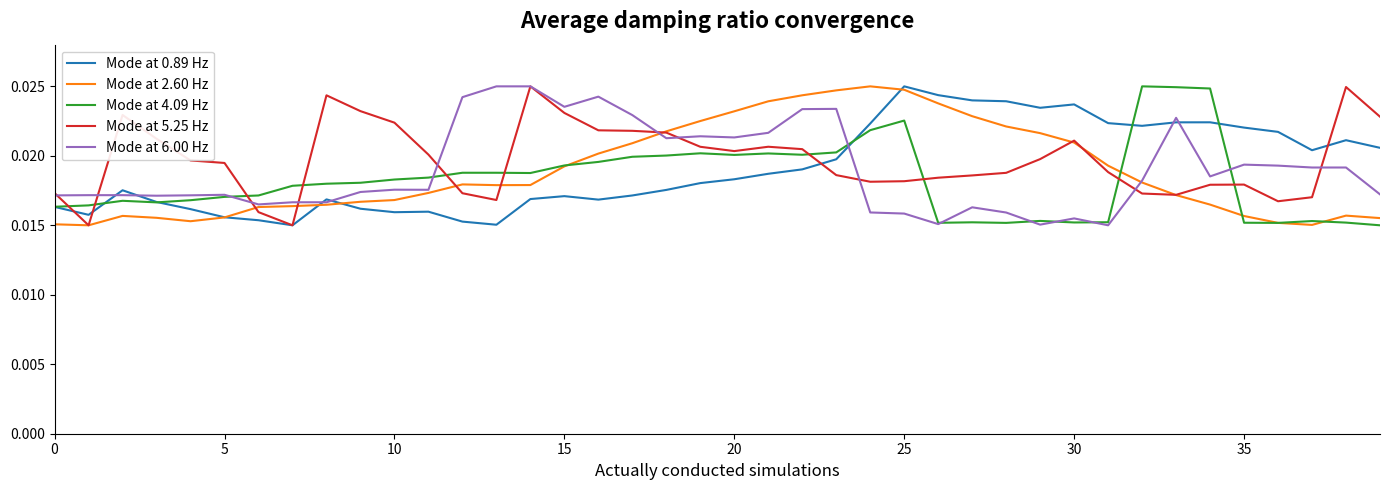

What are all the series names shown in the legend?

Mode at 0.89 Hz, Mode at 2.60 Hz, Mode at 4.09 Hz, Mode at 5.25 Hz, Mode at 6.00 Hz